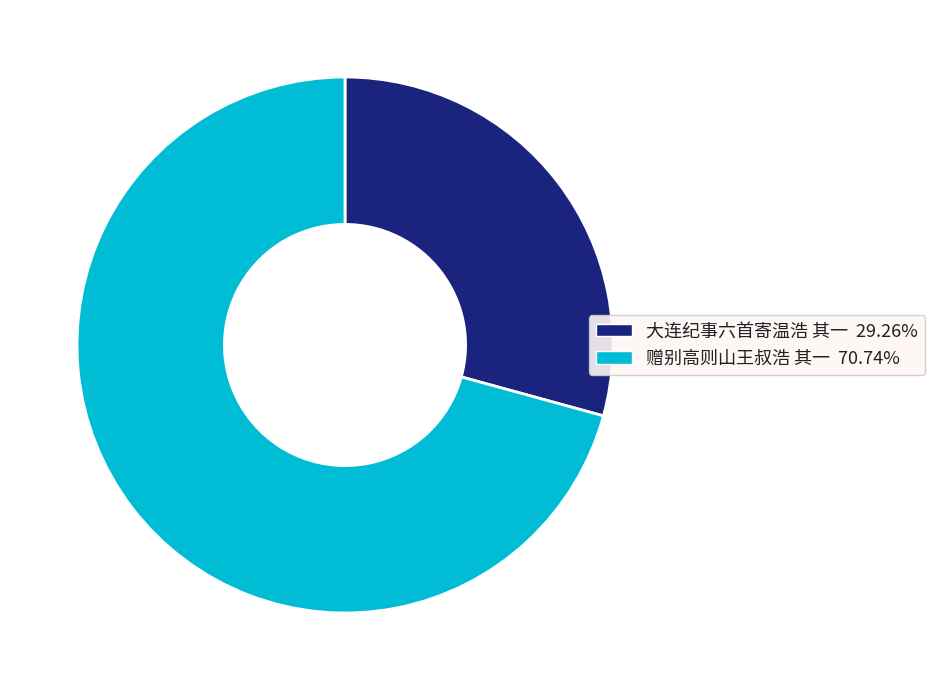

Which category has the smallest portion of the pie?

大连纪事六首寄温浩 其一